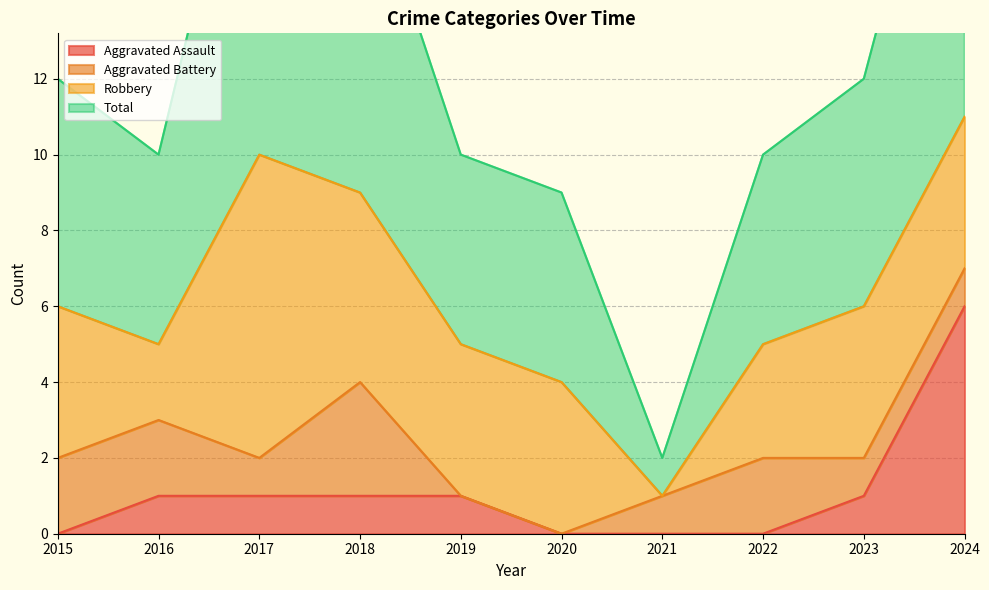

Is the value of Aggravated Assault at 2023 greater than the value of Total at 2023?

No